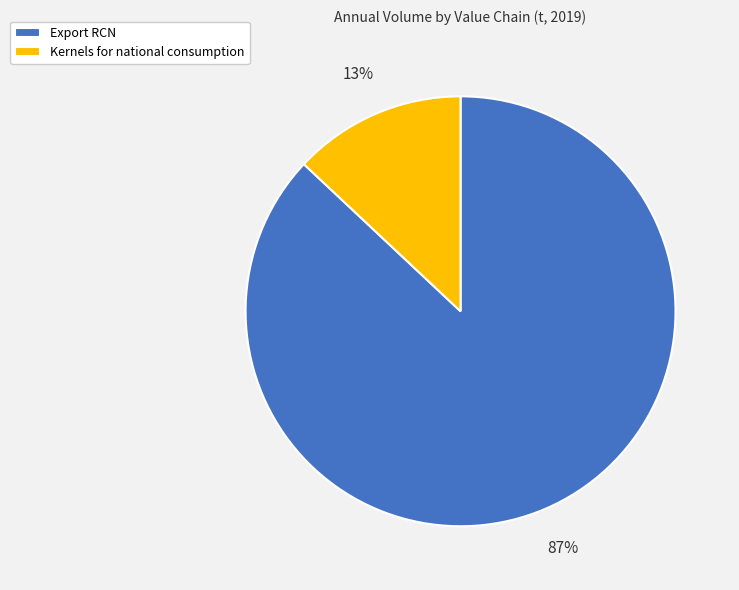

Between Export RCN and Kernels for national consumption, which is larger?

Export RCN